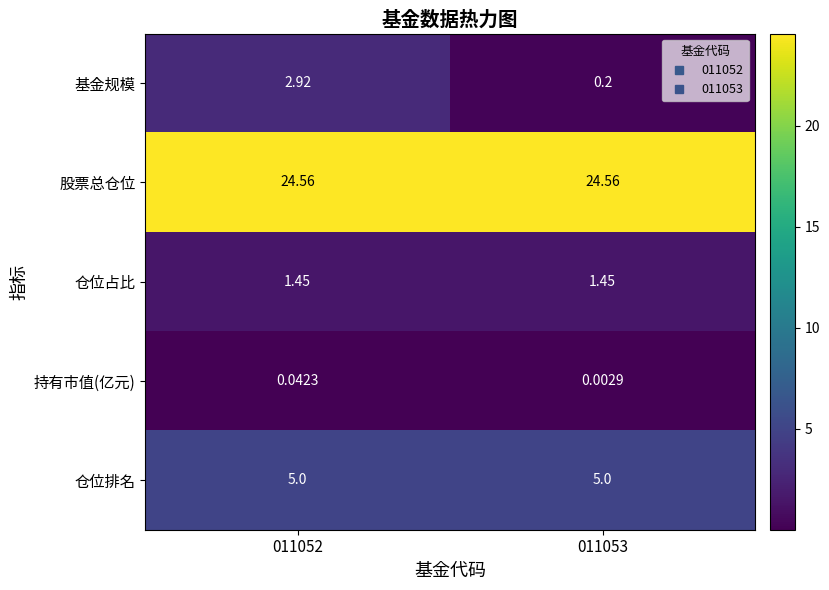

Is the value of 股票总仓位 at 011052 greater than the value of 持有市值(亿元) at 011052?

Yes